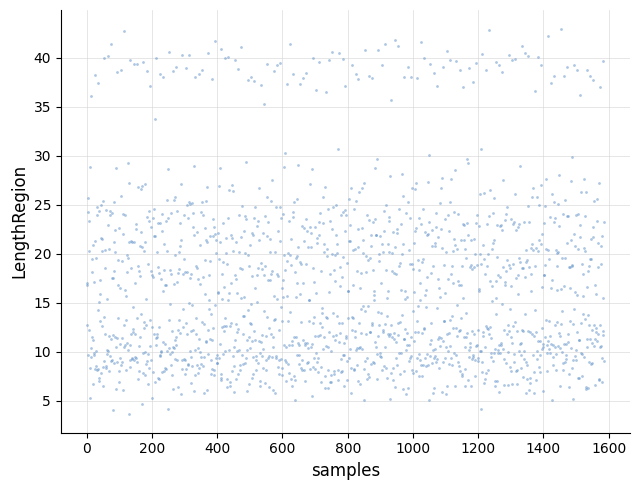

What is the range of Y values (max minus min)?

39.2